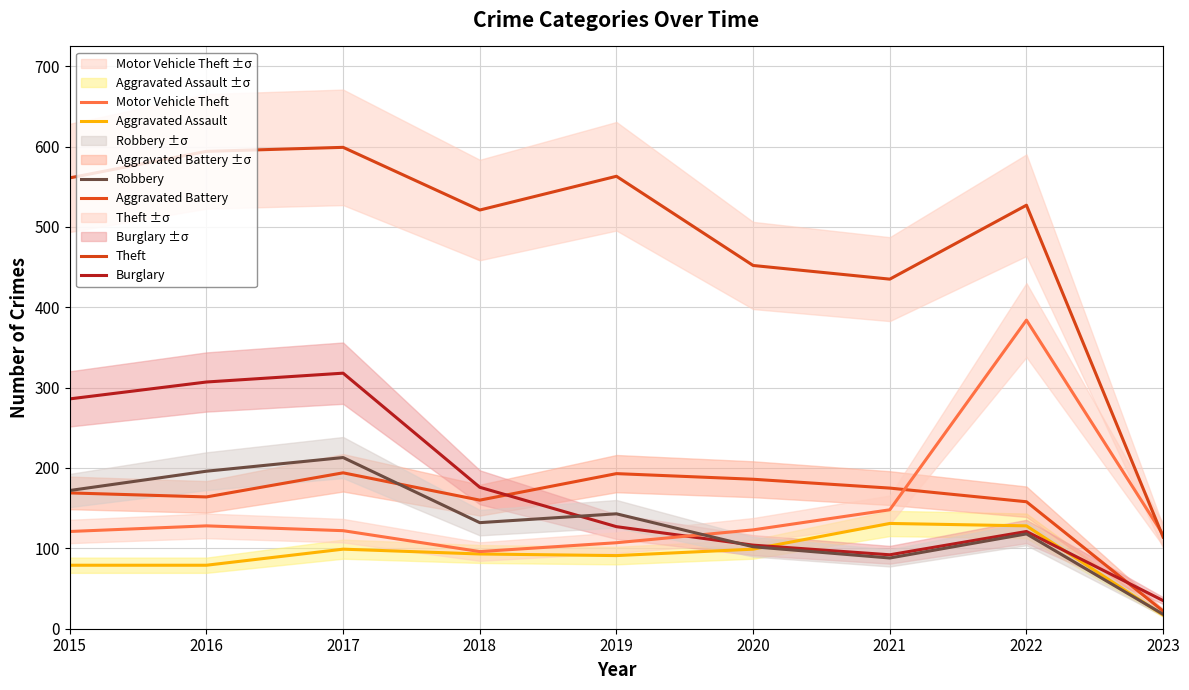

Where is the first local maximum for Robbery?

2017